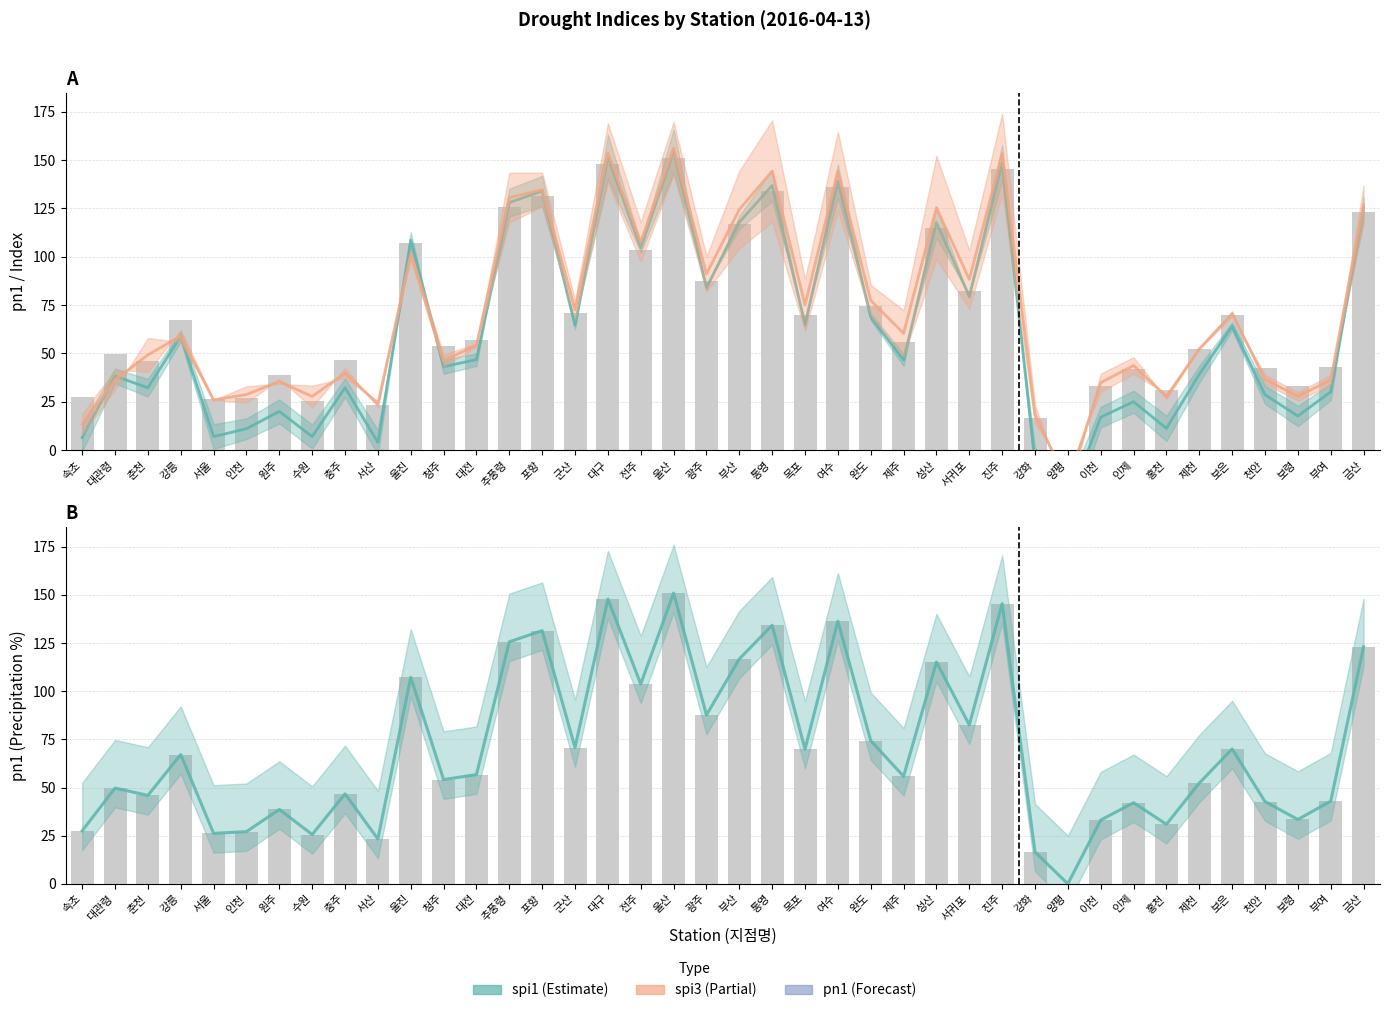

At which category is the sum across all series the highest?

울산